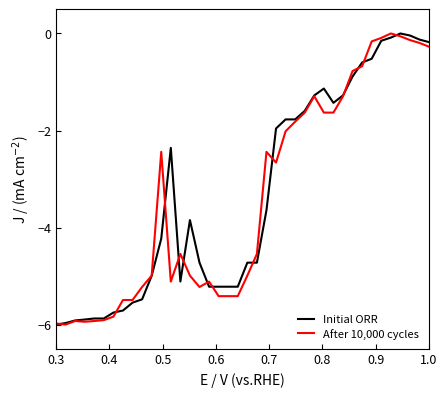

What is the minimum value for After 10,000 cycles?

-6.0